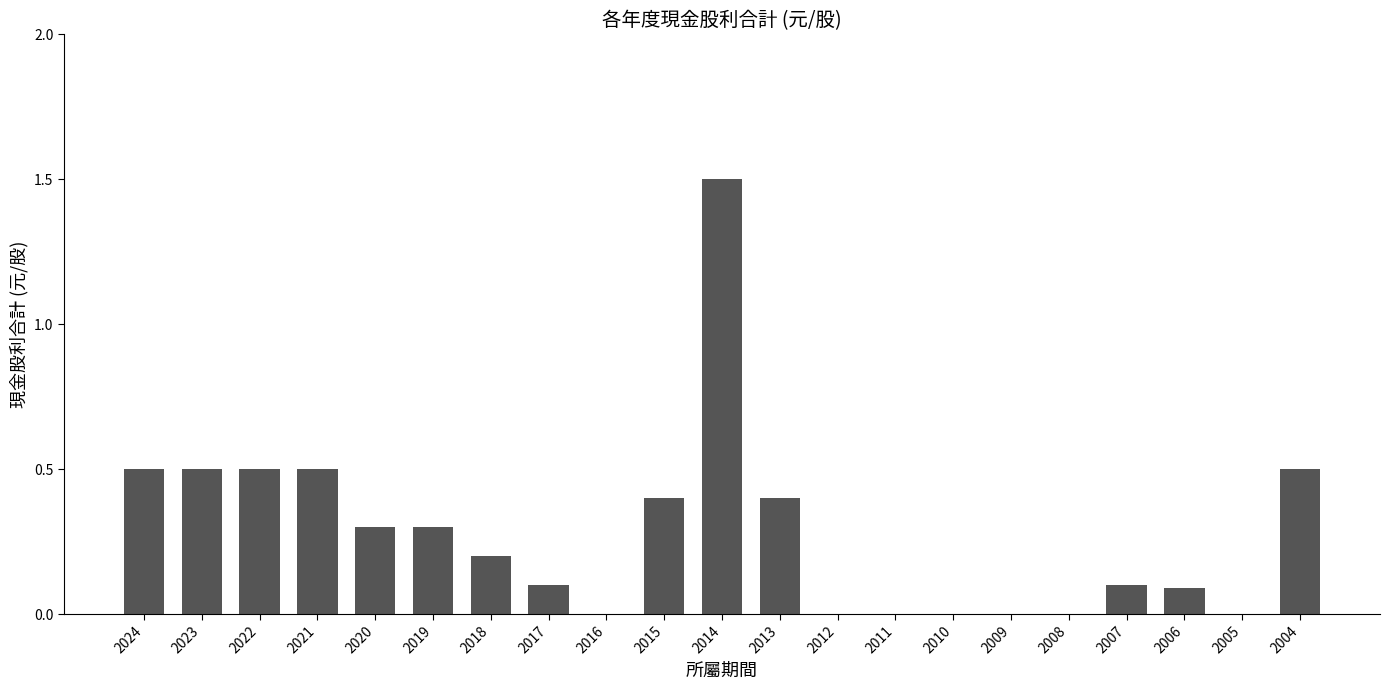

Which category has the highest value across all series?

2014